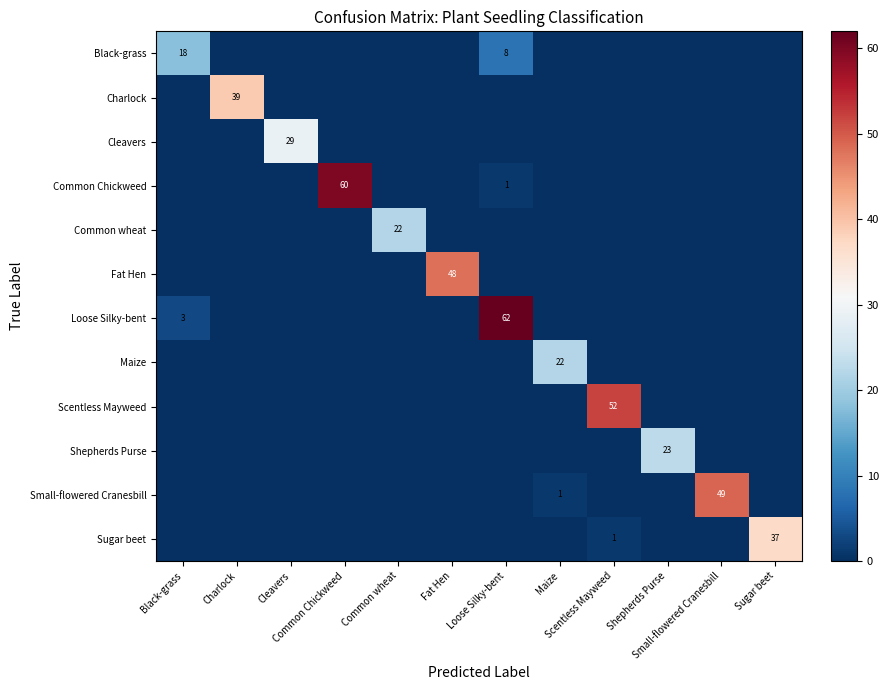

True or false: Scentless Mayweed has a value of 0 at Cleavers.

True